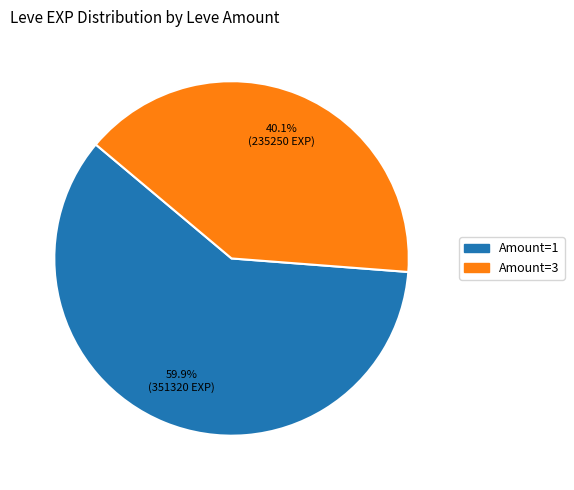

How many segments does this pie chart have?

2